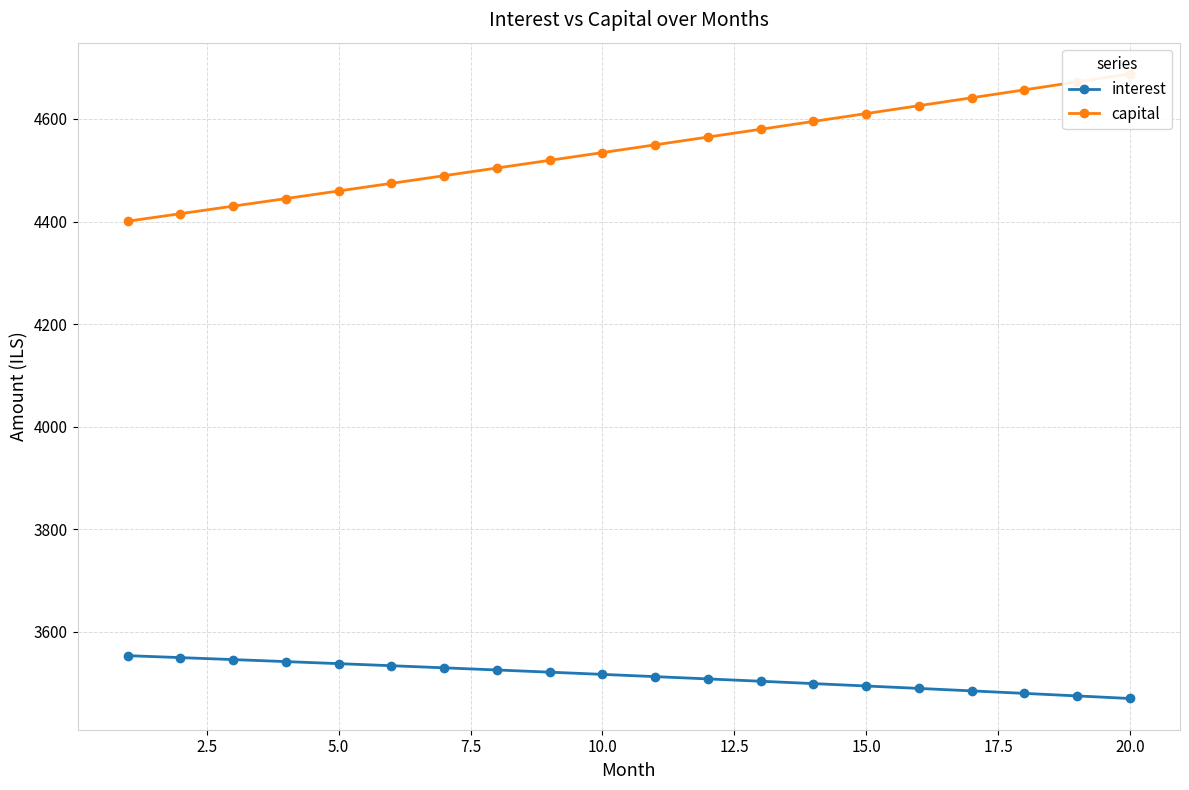

How many lines are shown in the chart?

2